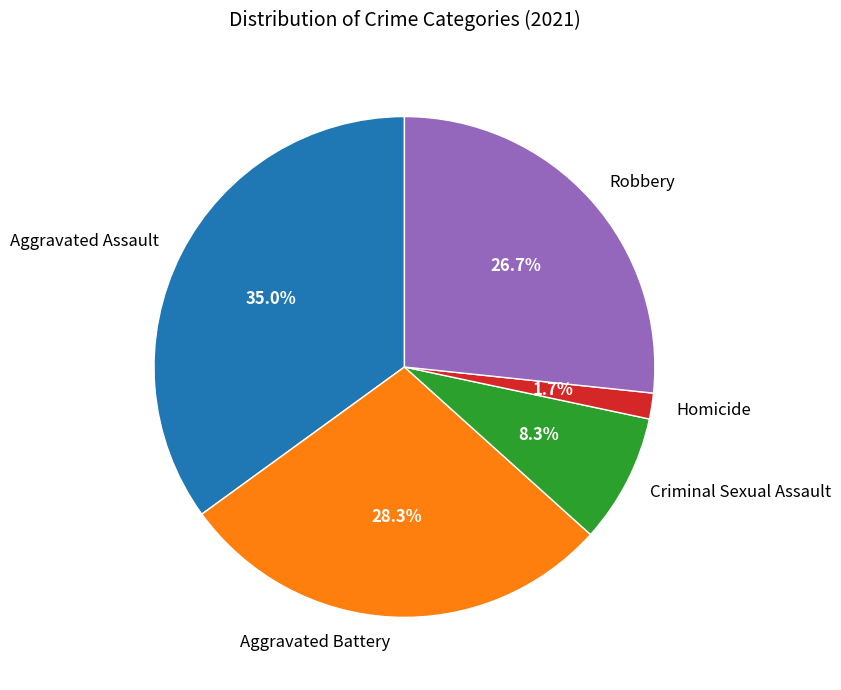

Does any single category account for the majority?

No